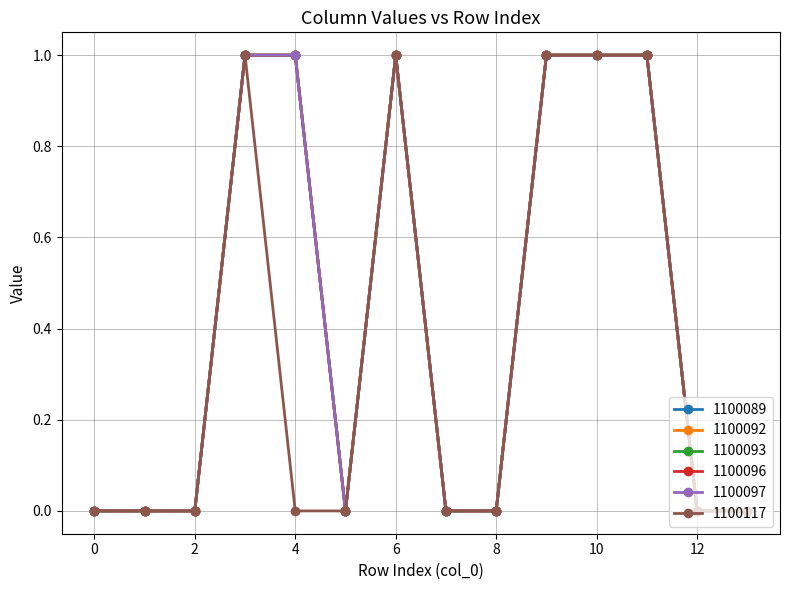

Does the chart have visible grid lines?

Yes